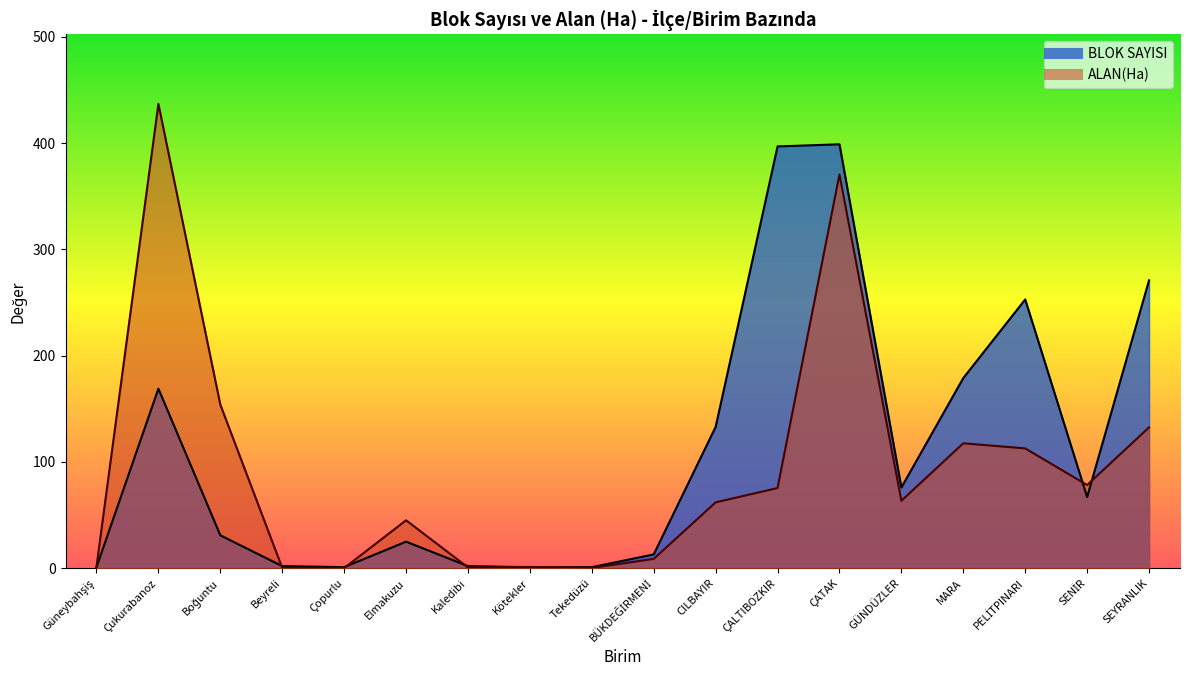

What is the label of the 9th point from the left?

Tekedüzü